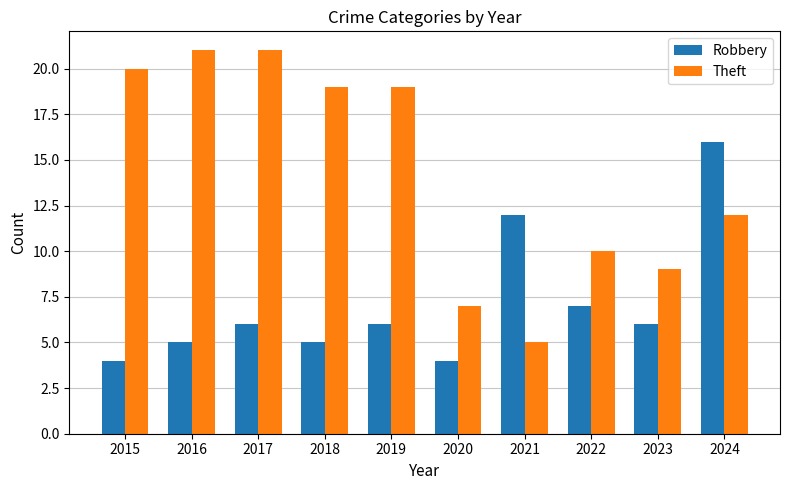

How many groups of bars are there?

10